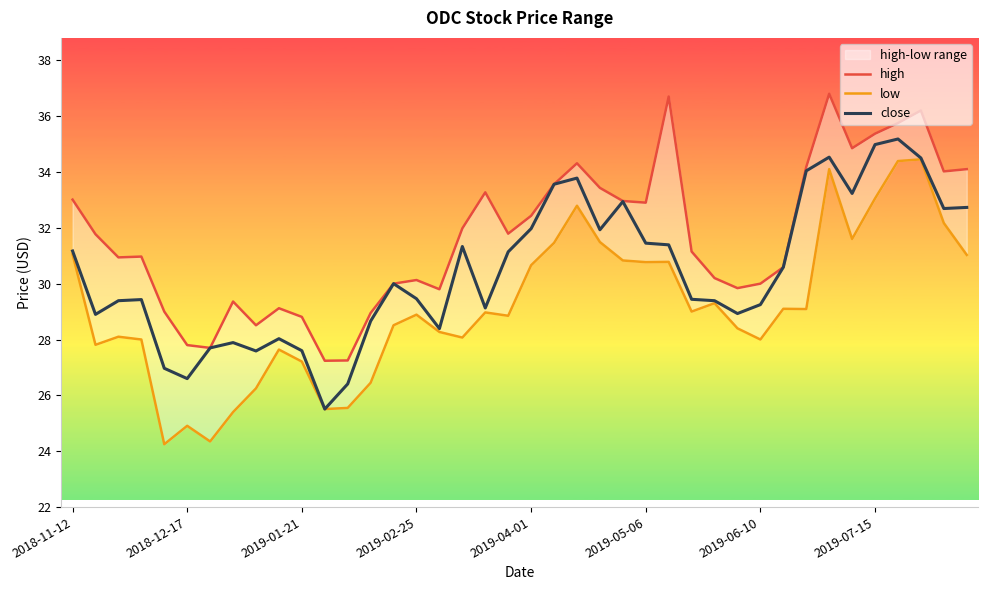

What is the highest value of the close series?

35.2